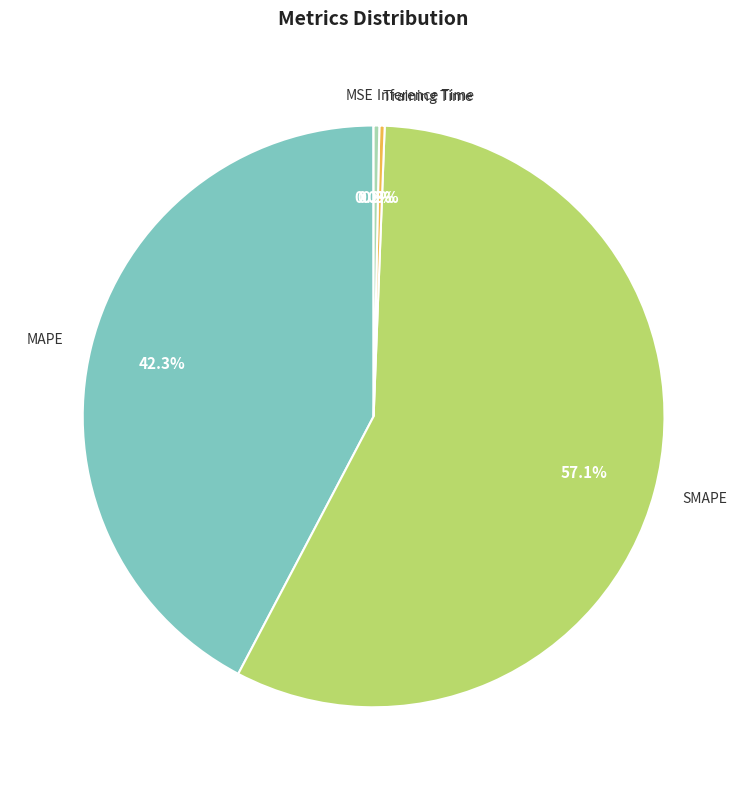

Is it true that MAPE is 32% of the pie?

False